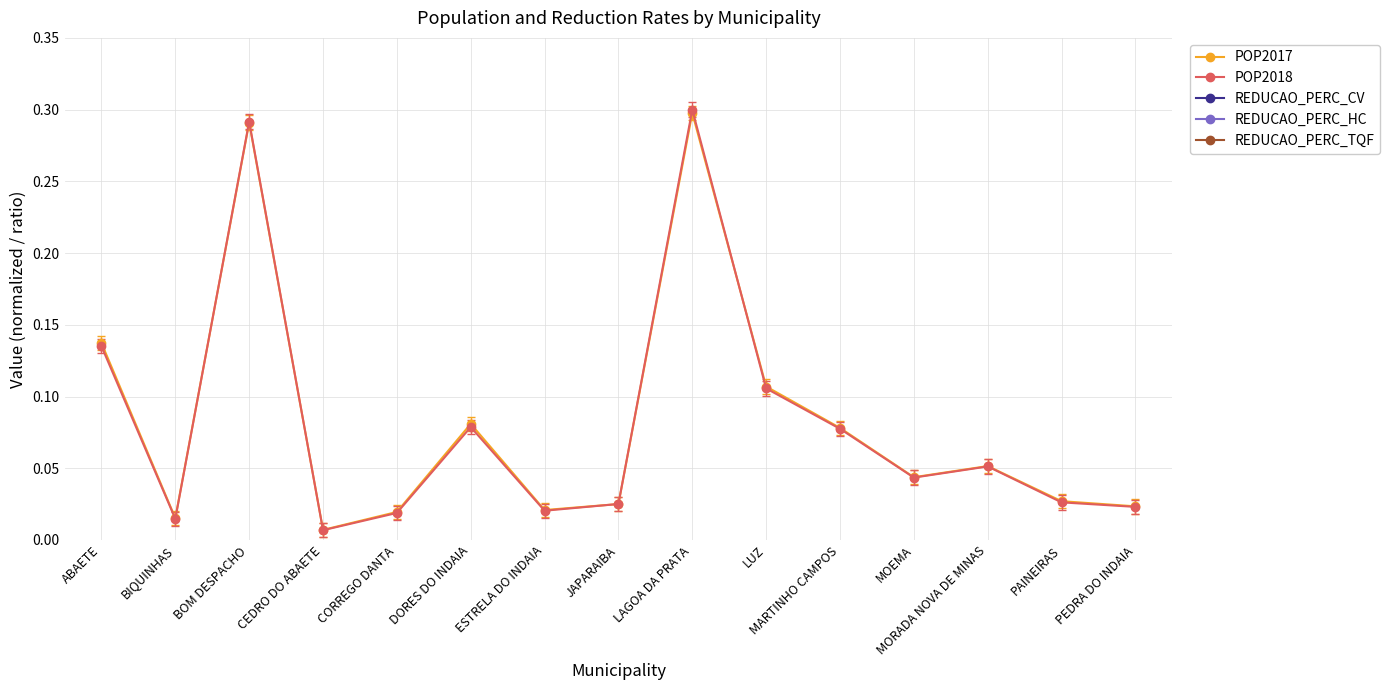

True or false: REDUCAO_PERC_CV has a value of 0.6 at MOEMA.

False